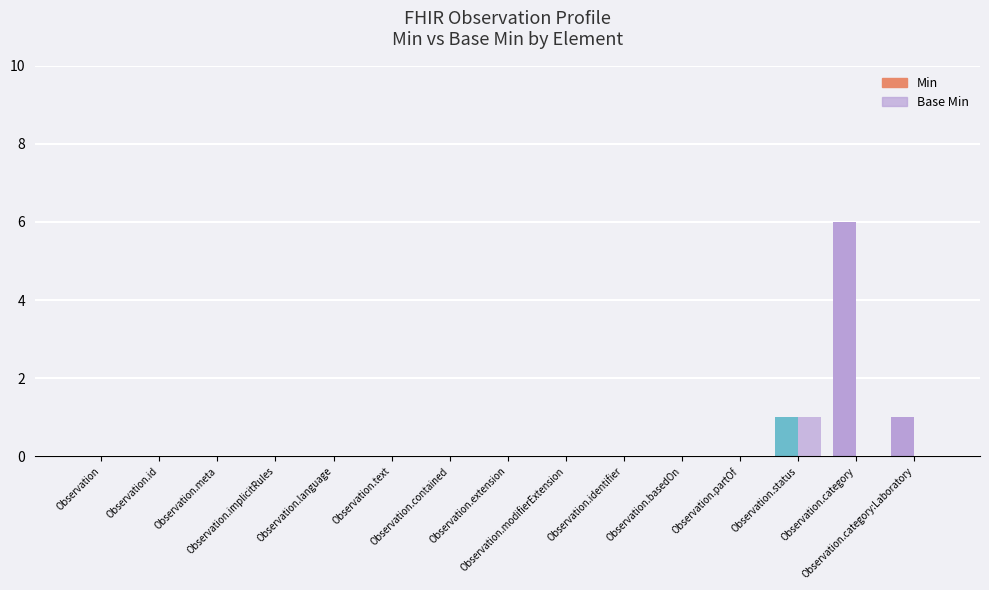

Rank the series at Observation.extension from lowest to highest value.

Min, Base Min